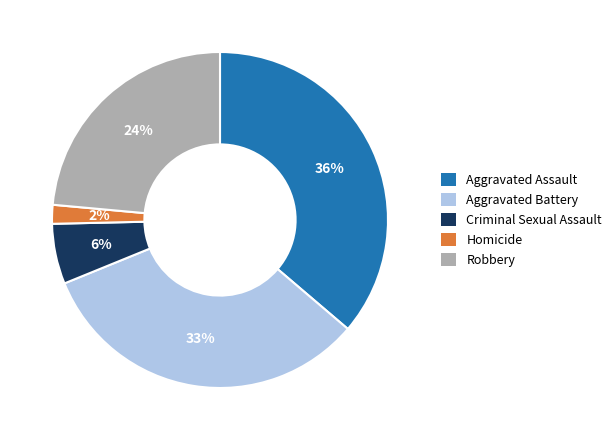

Does Robbery account for over 50% of the chart?

No